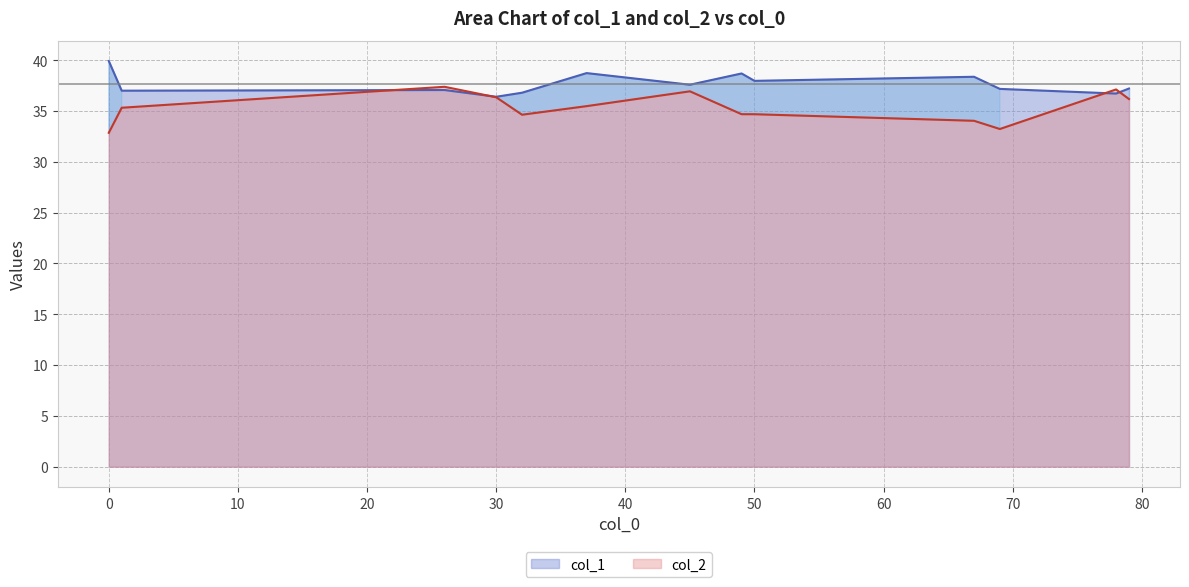

What is the smallest value displayed?

32.9